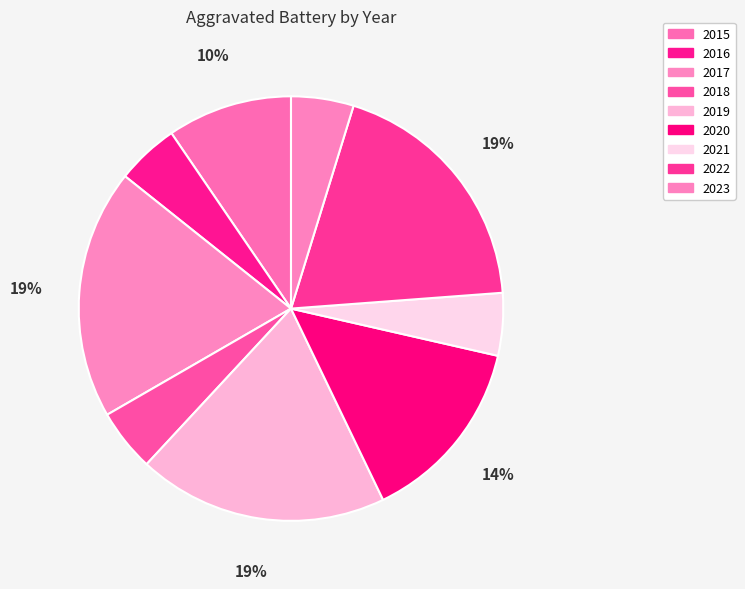

Approximately how many times larger is the value at 2019 compared to 2020?

1.3